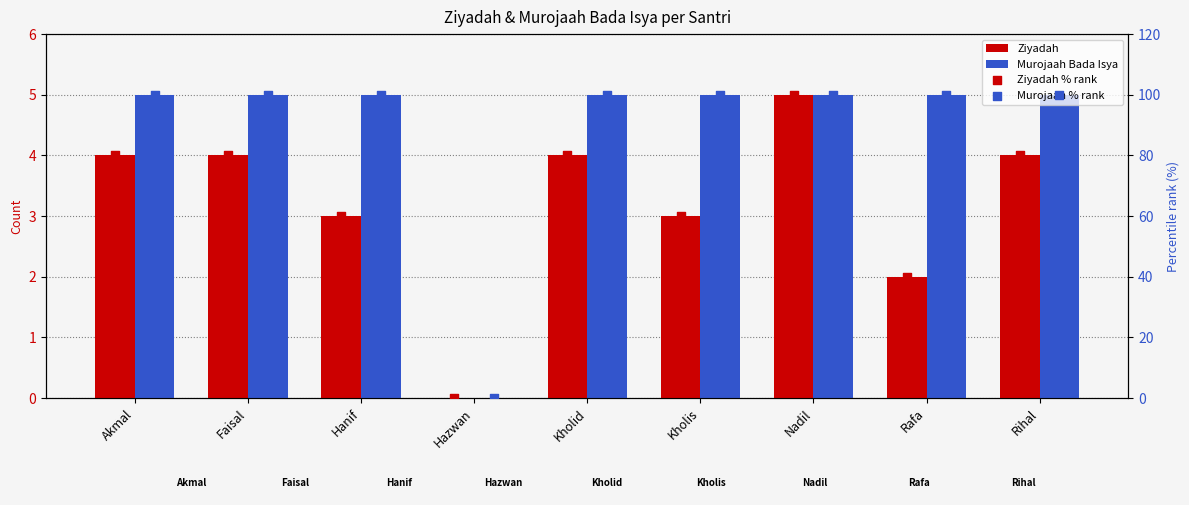

Which series has the widest spread of Y values?

Ziyadah % rank